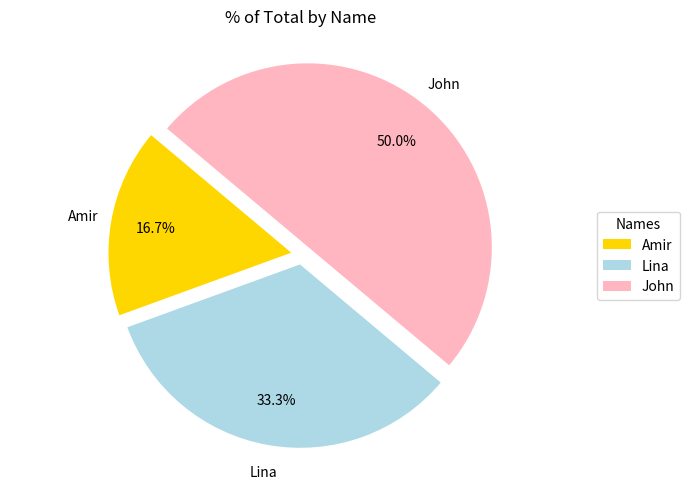

To the nearest percent, what percentage of the pie is John?

50%